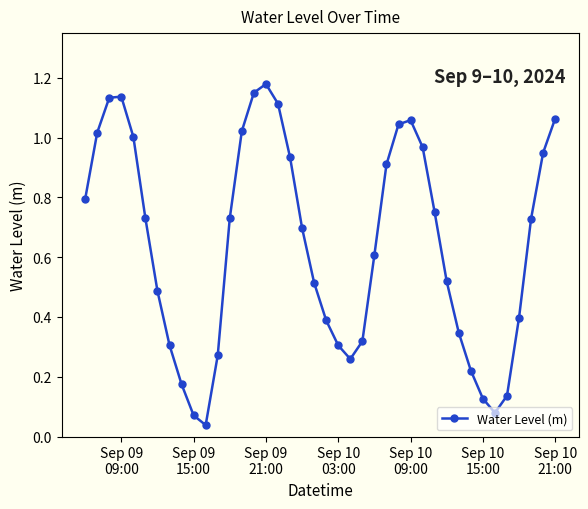

How many points are higher than both their immediate neighbors (excluding endpoints)?

3